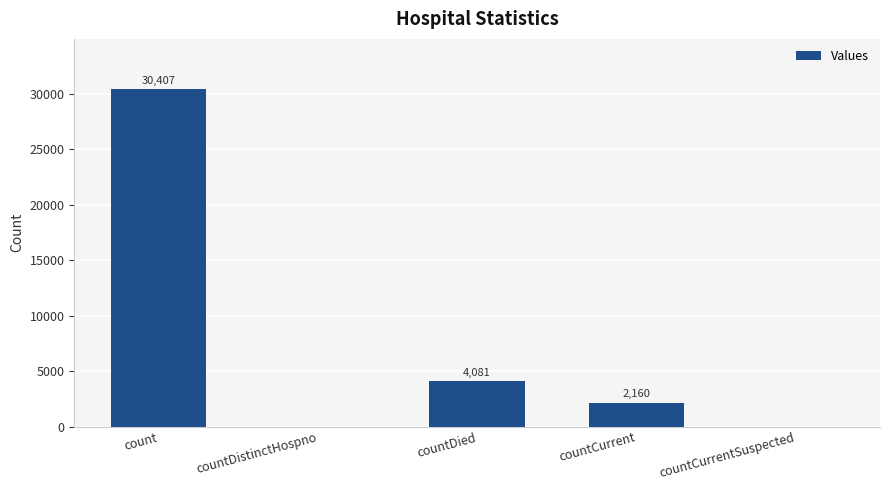

At which label is the value closest to 15203?

countDied